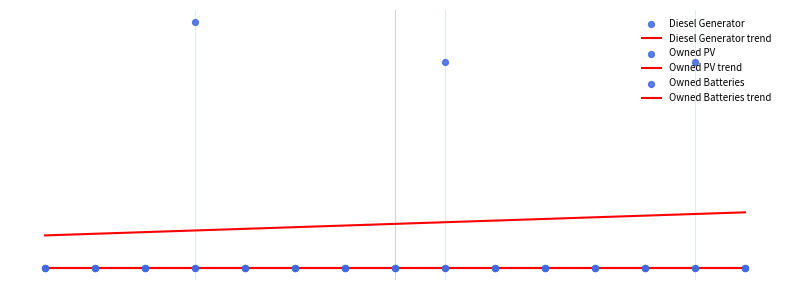

Which series has the widest spread of Y values?

Diesel Generator